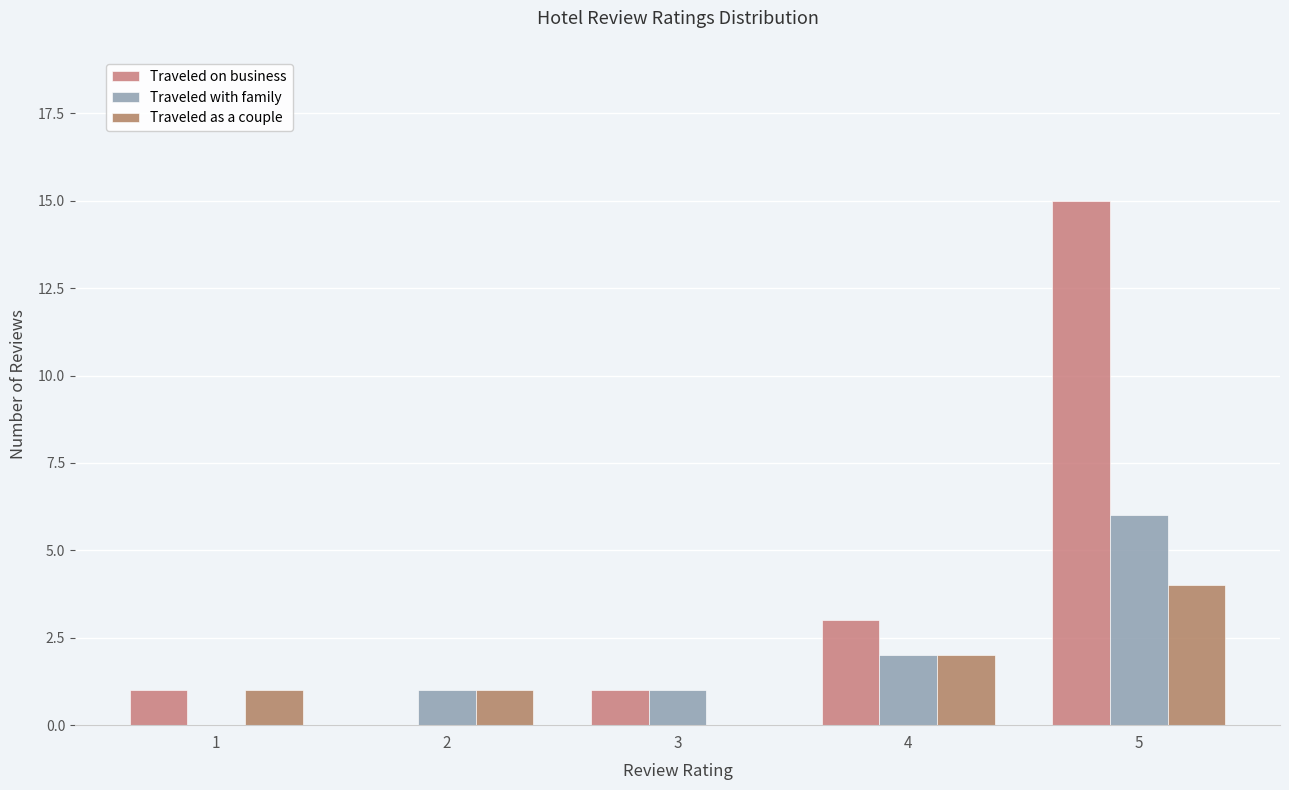

What is the difference between the highest and lowest values at 4?

1